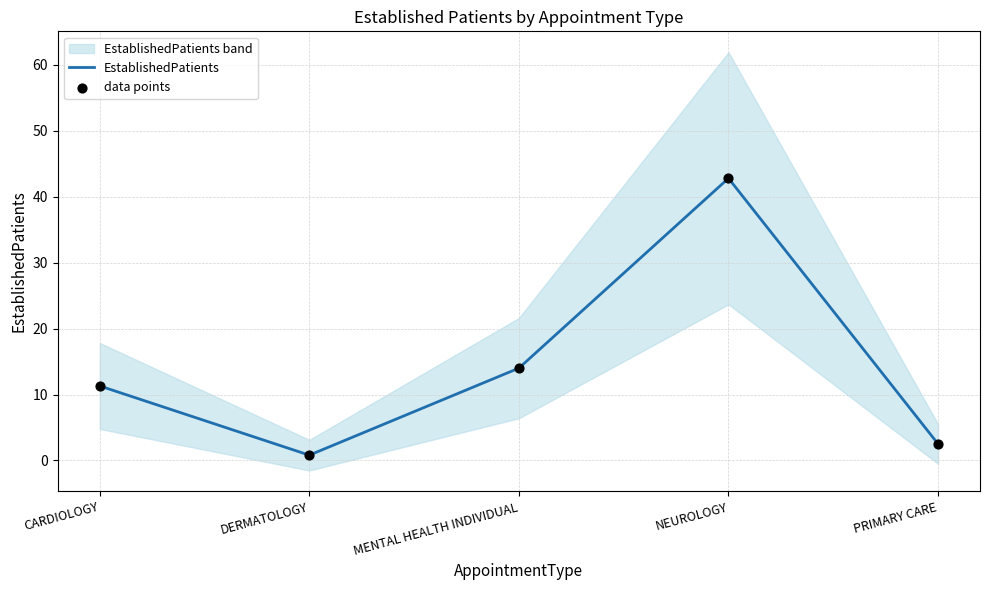

At how many categories does at least one series exceed 34?

1